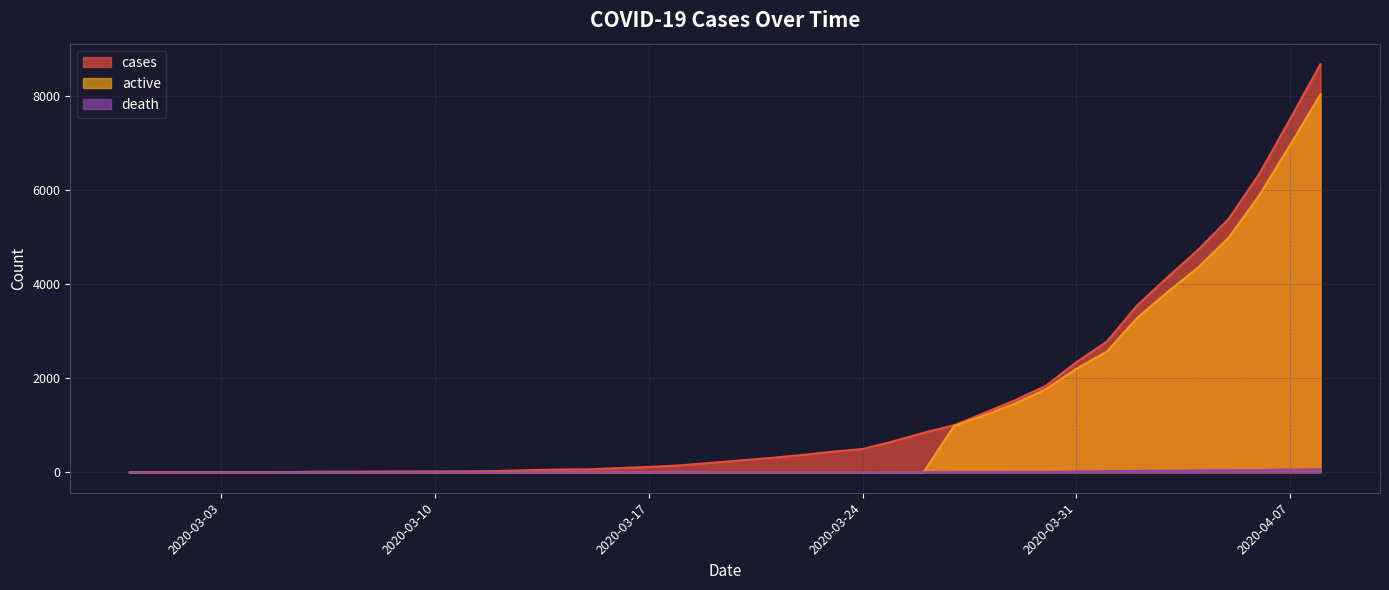

How many intersections are there between death and active?

1